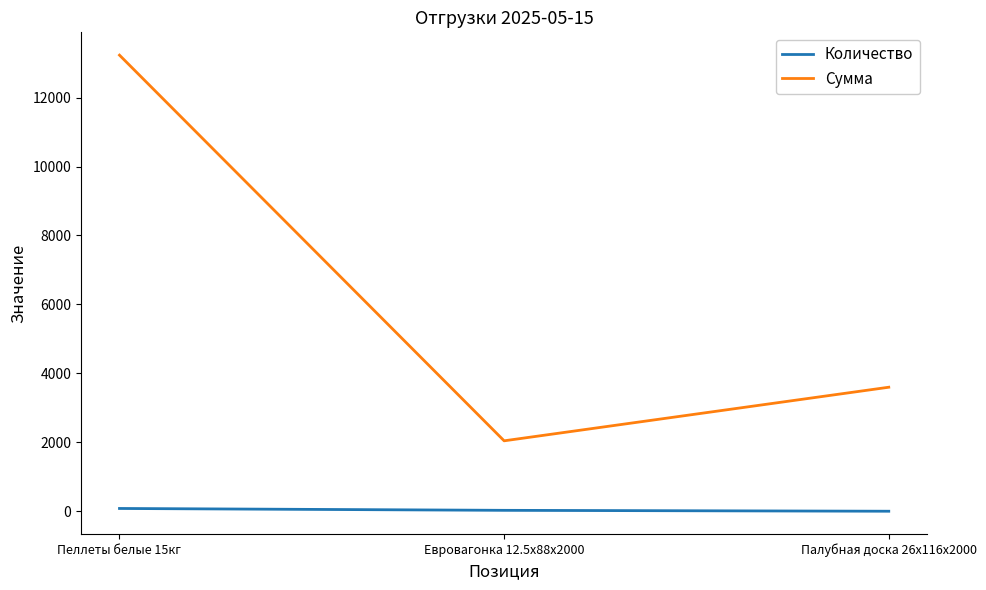

Does the chart display data point markers on the line(s)?

No